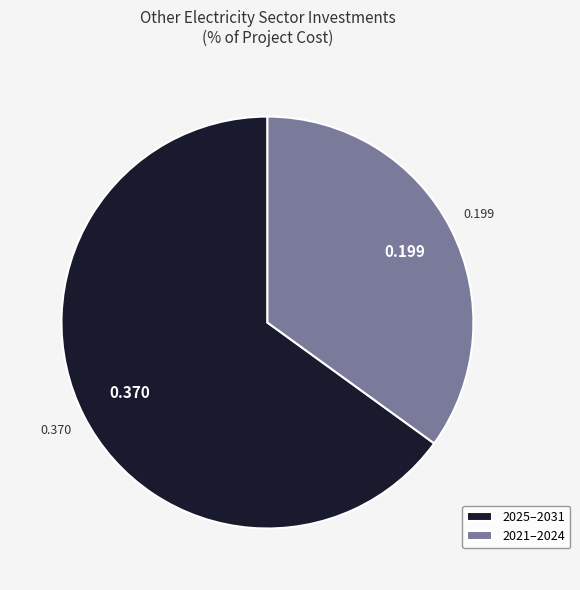

Does 2021–2024 represent more than half of the total?

No